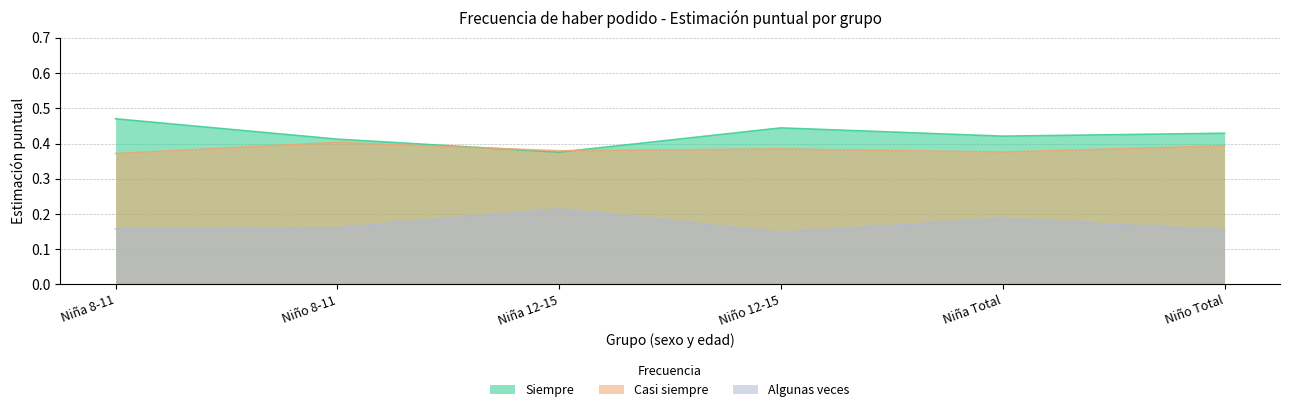

Which label corresponds to the largest value in the chart?

Niña 8-11